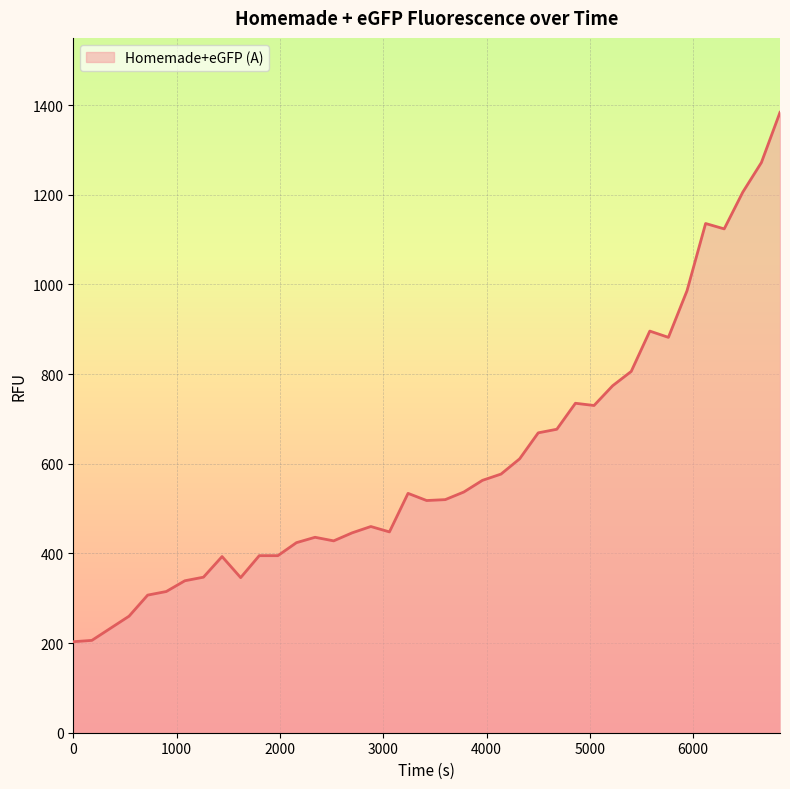

What is the greatest value displayed?

1384